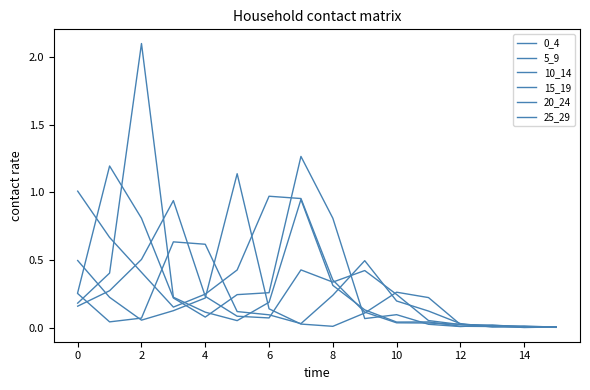

At which label is 0_4 closest to 0?

15